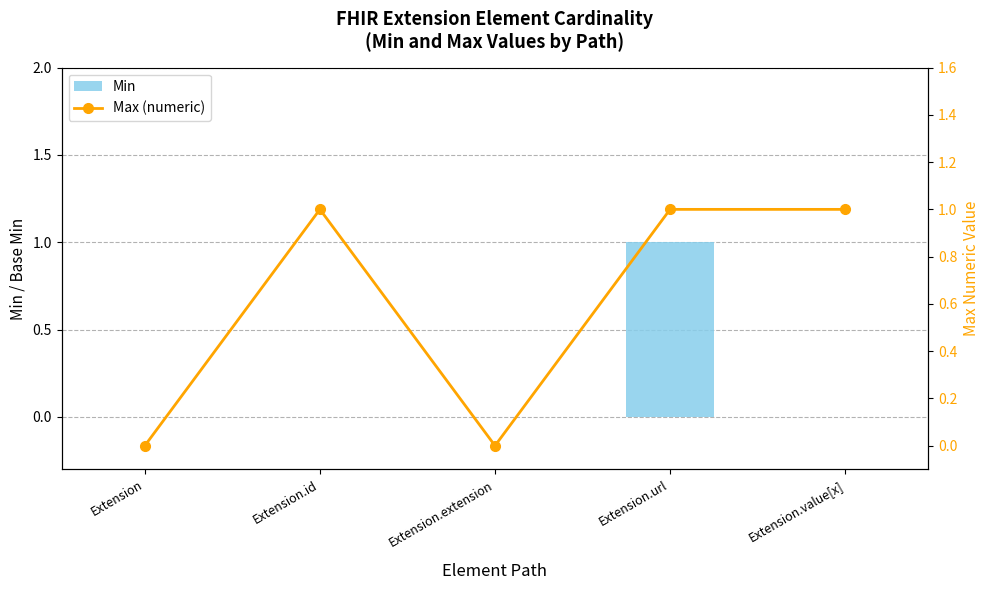

How many Min values are between 0 and 1?

5